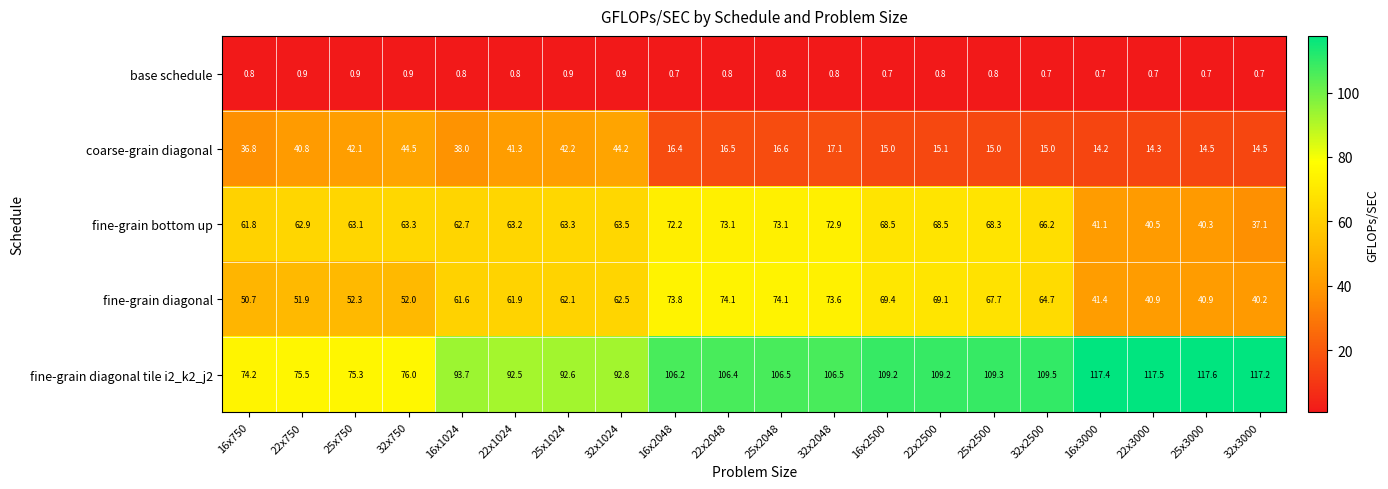

Which series has the largest total across all categories?

fine-grain diagonal tile i2_k2_j2